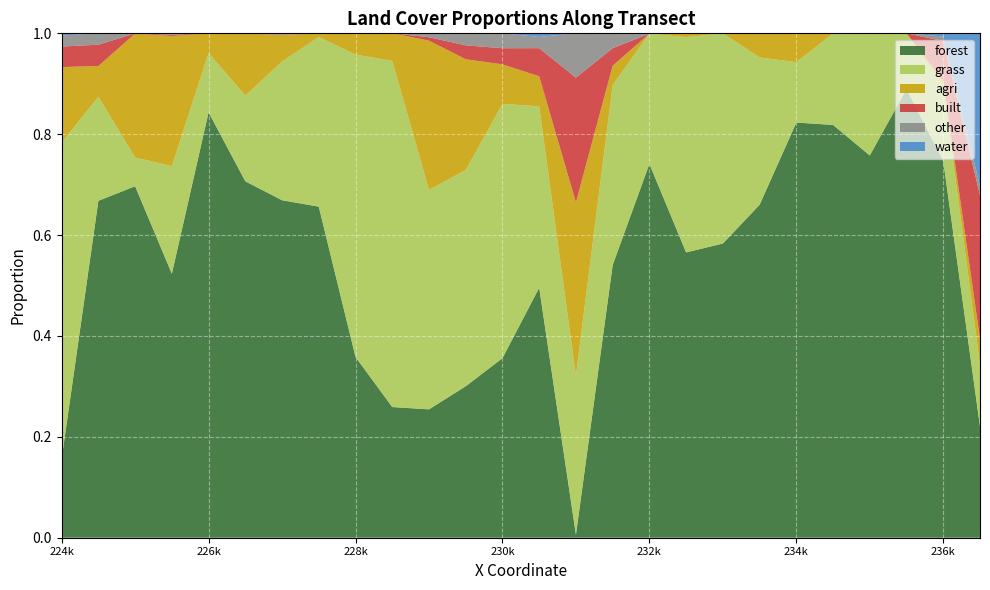

Reading left to right, list all the values displayed in this chart.

forest: 0.2	0.7	0.7	0.5	0.8	0.7	0.7	0.7	0.4	0.3	0.3	0.3	0.4	0.5	0.0	0.5	0.7	0.6	0.6	0.7	0.8	0.8	0.8	0.9	0.7	0.2
grass: 0.6	0.2	0.1	0.2	0.1	0.2	0.3	0.3	0.6	0.7	0.4	0.4	0.5	0.4	0.3	0.4	0.3	0.4	0.4	0.3	0.1	0.2	0.2	0.1	0.1	0.1
agri: 0.1	0.1	0.2	0.3	0.0	0.1	0.1	0.0	0.0	0.1	0.3	0.2	0.1	0.1	0.3	0.0	0.0	0.0	0.0	0.0	0.1	0.0	0.0	0.0	0.0	0.1
built: 0.0	0.0	0.0	0.0	0.0	0.0	0.0	0.0	0.0	0.0	0.0	0.0	0.0	0.1	0.2	0.0	0.0	0.0	0.0	0.0	0.0	0.0	0.0	0.0	0.1	0.3
other: 0.0	0.0	0.0	0.0	0.0	0.0	0.0	0.0	0.0	0.0	0.0	0.0	0.0	0.0	0.1	0.0	0.0	0.0	0.0	0.0	0.0	0.0	0.0	0.0	0.0	0.0
water: 0.0	0.0	0.0	0.0	0.0	0.0	0.0	0.0	0.0	0.0	0.0	0.0	0.0	0.0	0.0	0.0	0.0	0.0	0.0	0.0	0.0	0.0	0.0	0.0	0.0	0.3